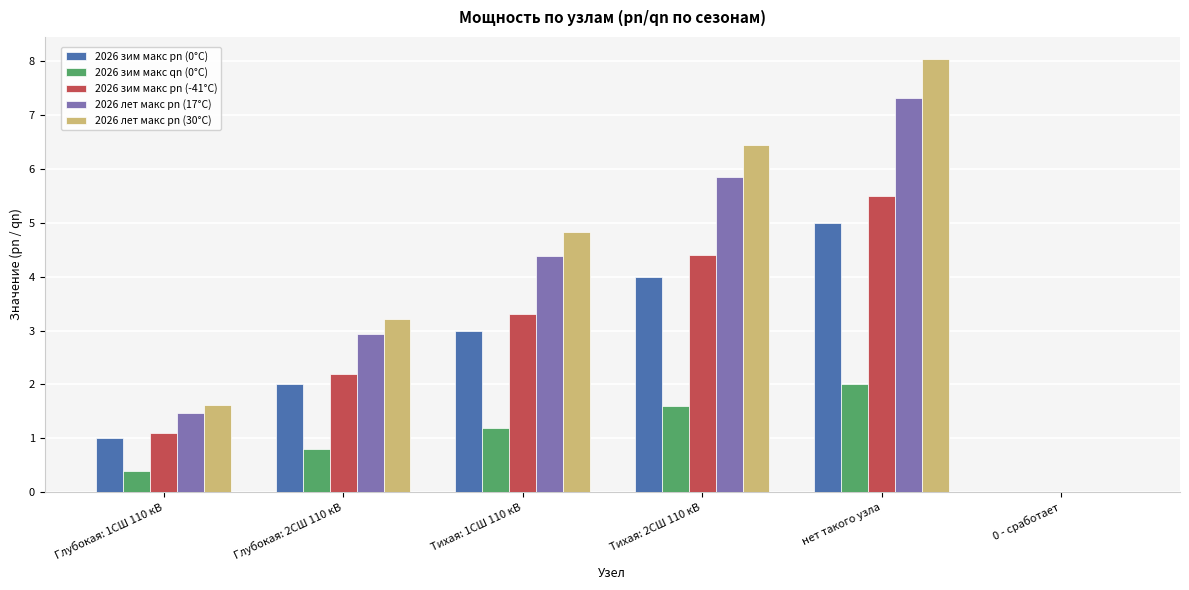

What is the highest value of the 2026 зим макс pn (0°C) series?

5.0